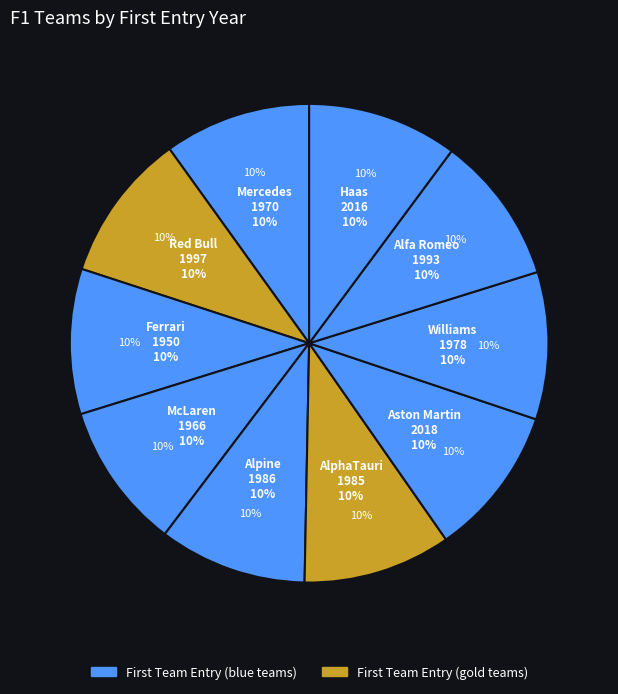

Which category has the biggest portion of the pie?

Aston Martin